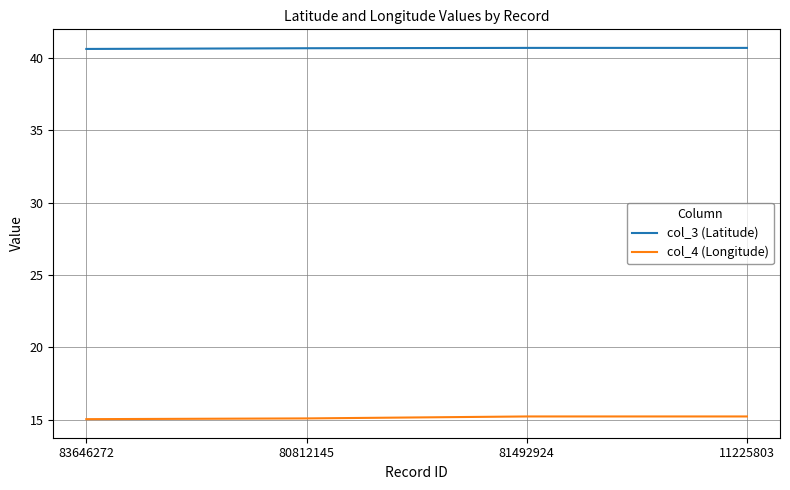

What is the maximum value shown in the chart?

40.7